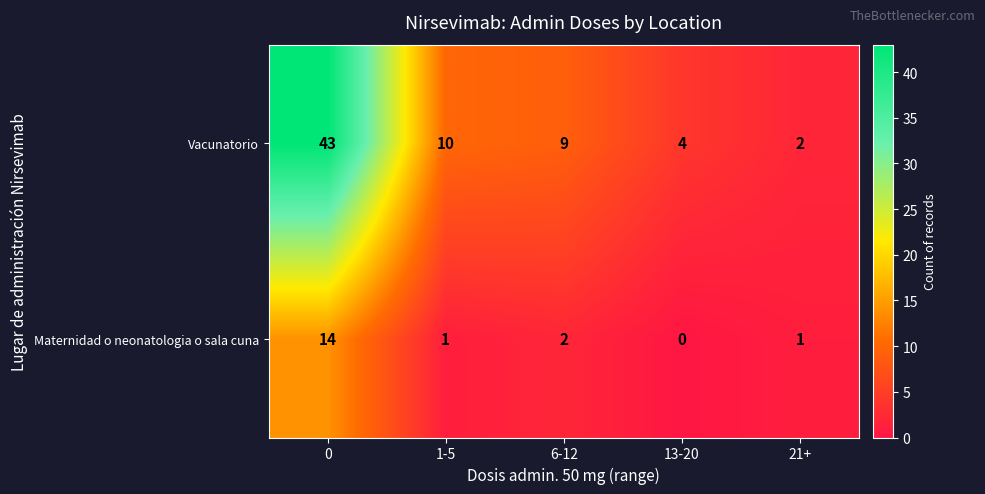

Between 0 and 6-12, which series saw the biggest shift?

Vacunatorio